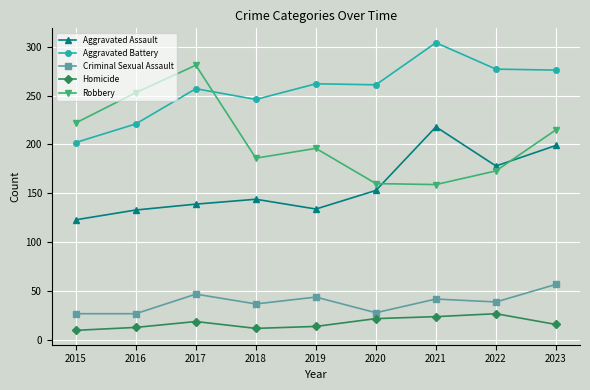

What is the total value across all series at 2017?

743